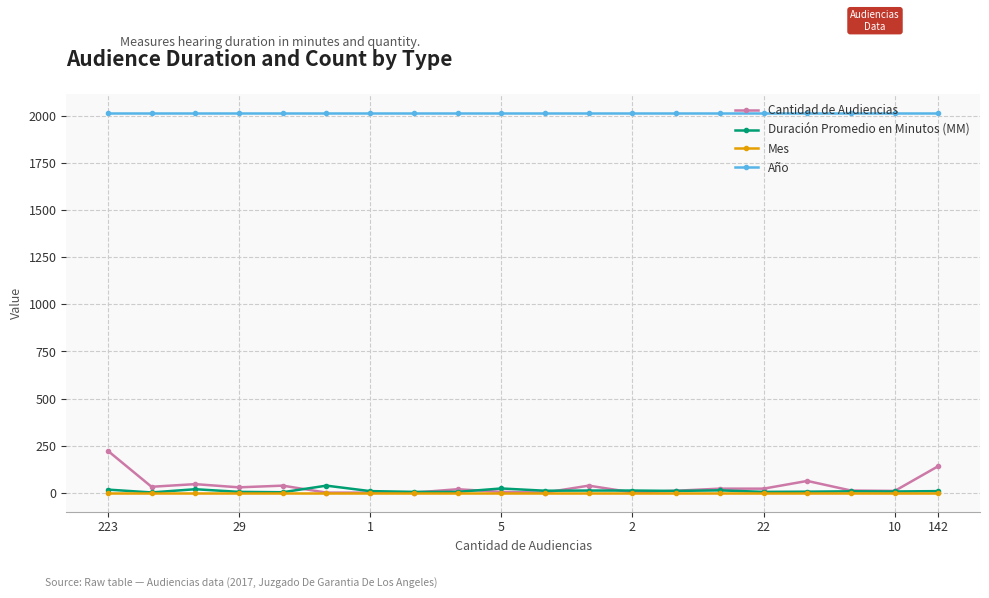

What is the greatest value displayed?

2017